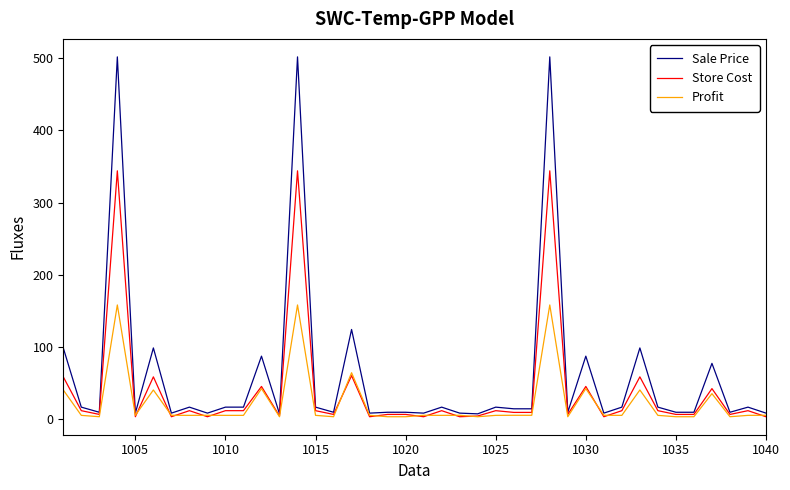

What is the maximum value shown in the chart?

502.0